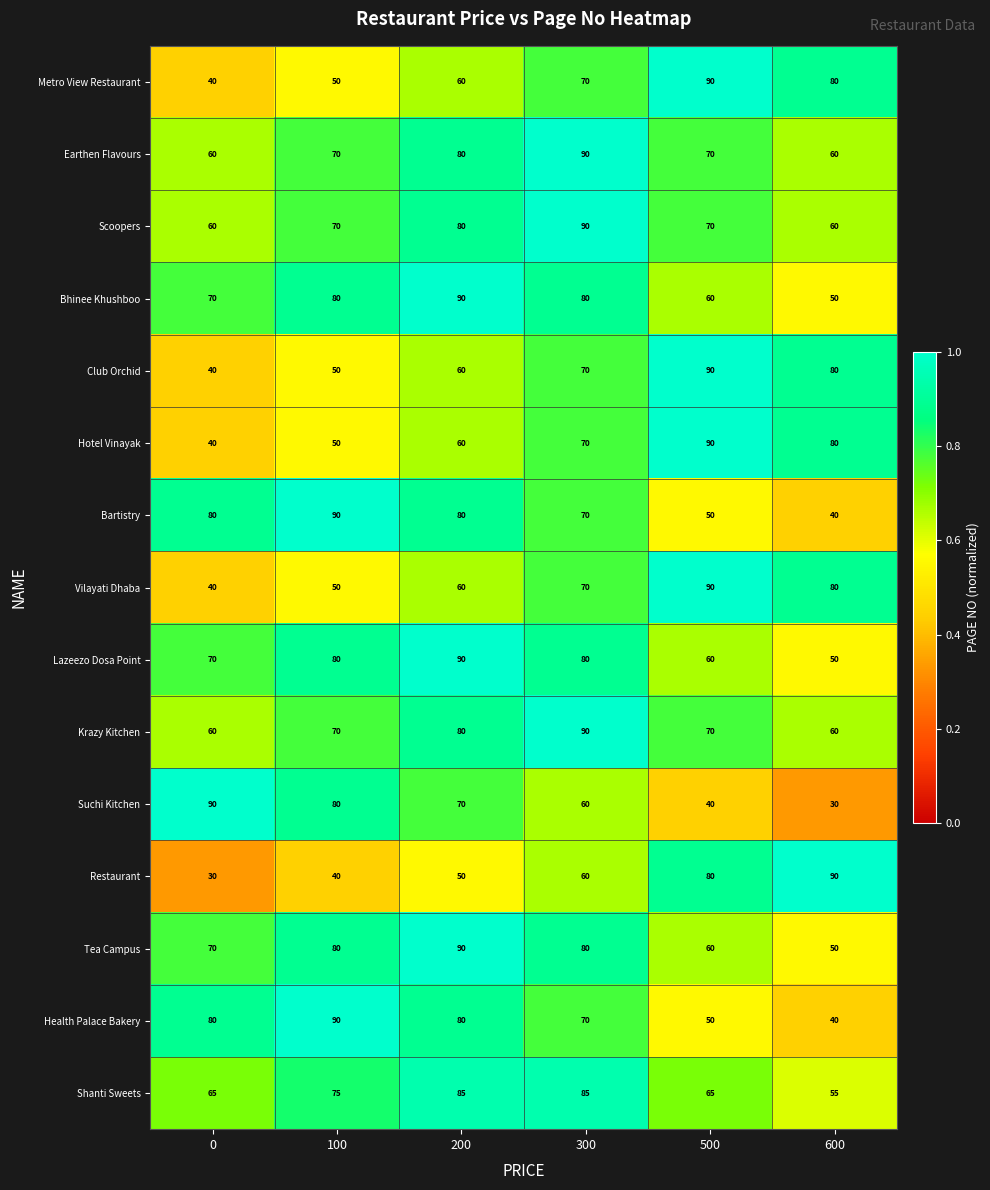

What is the spread (max minus min) of values at 600?

60